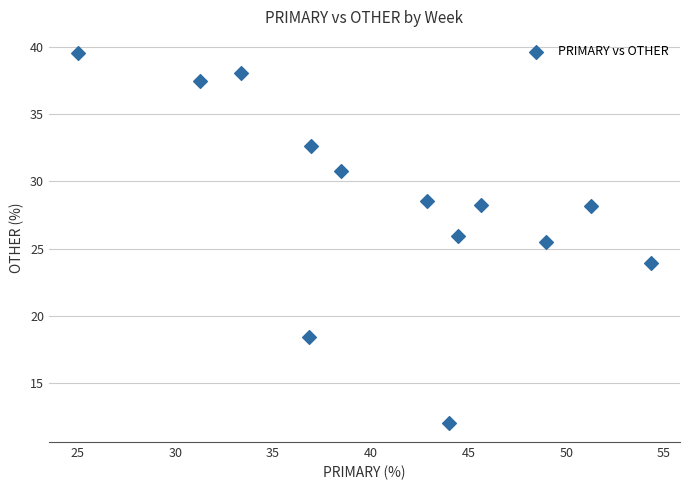

What is the range of X values (max minus min)?

29.3